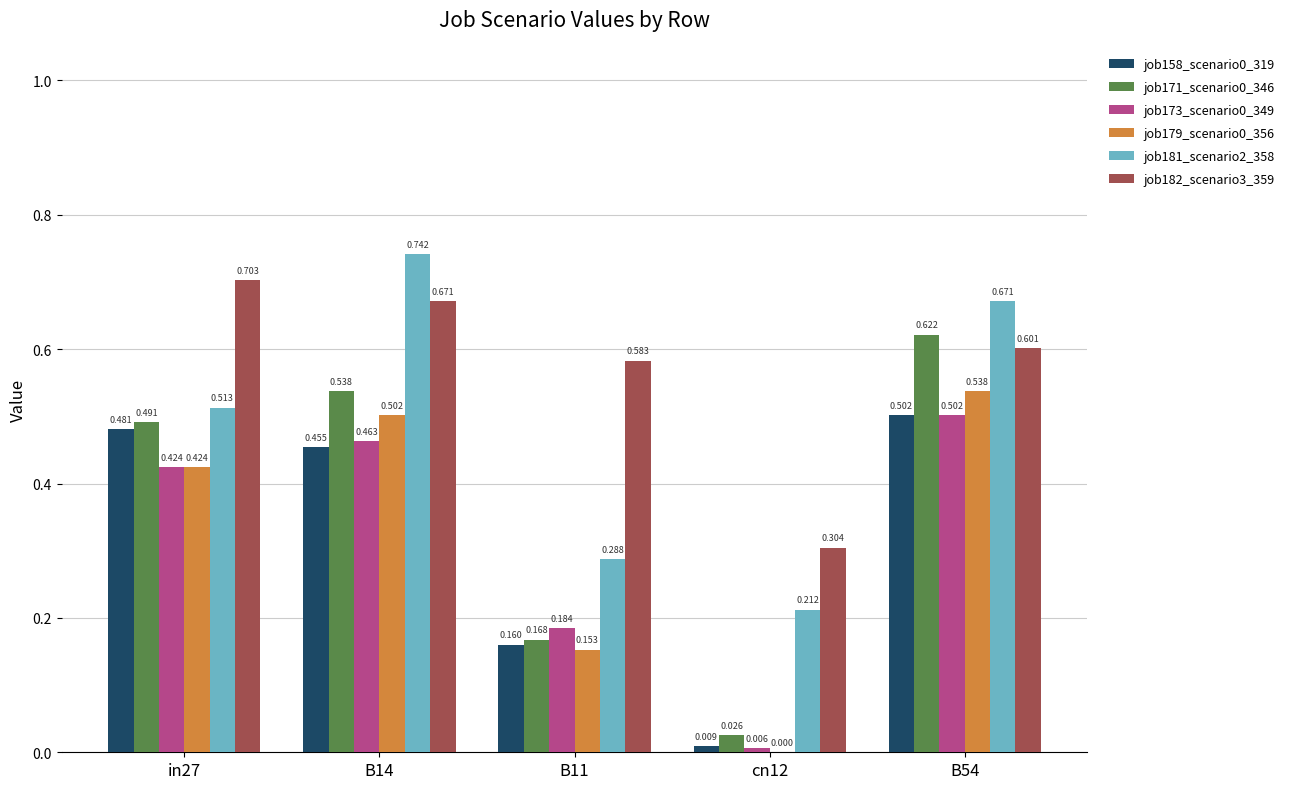

Is the value of job171_scenario0_346 at B14 greater than the value of job181_scenario2_358 at B54?

No